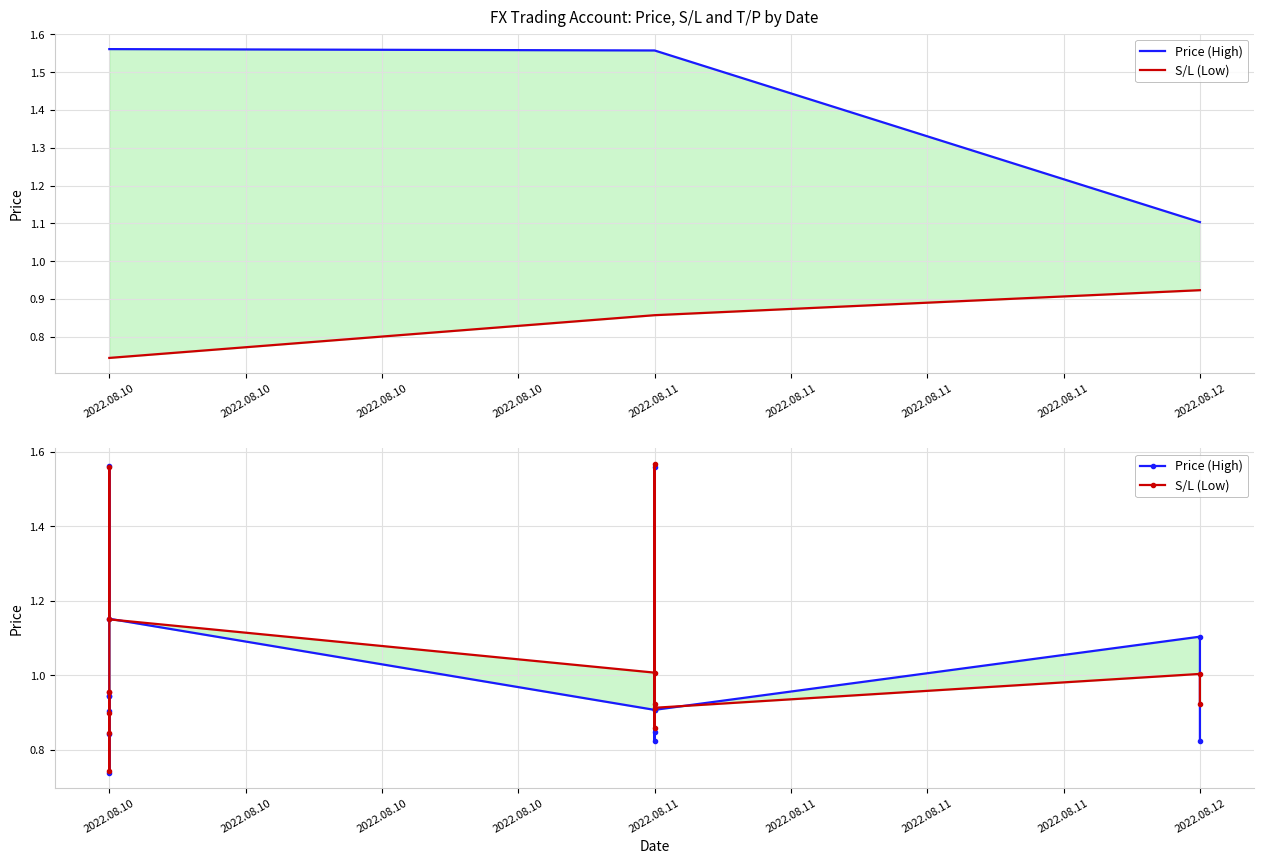

True or false: Price (High) has a value of 0.5 at 2022.08.10.

False